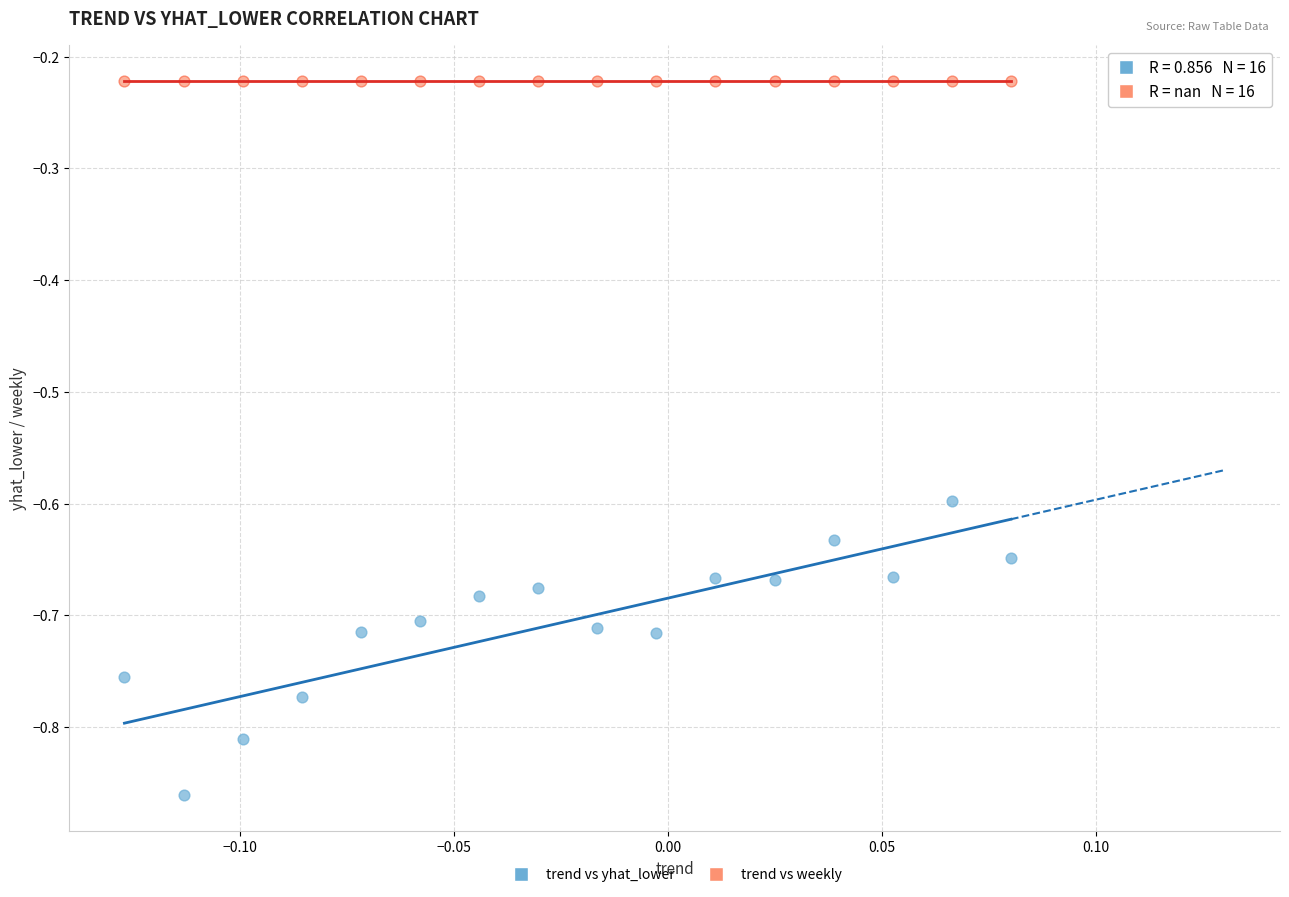

Which series reaches the maximum Y coordinate?

trend vs weekly